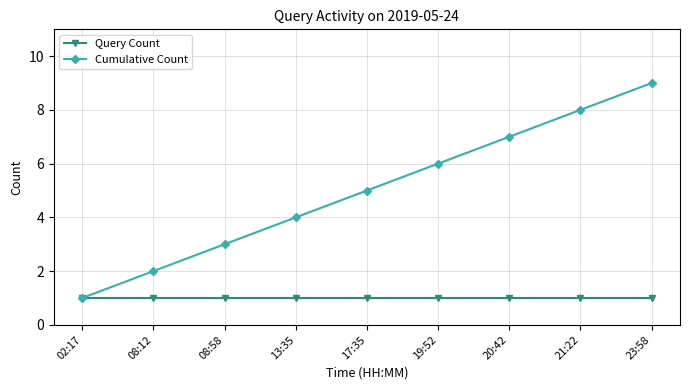

What is the approximate value of Cumulative Count at 21:22?

8